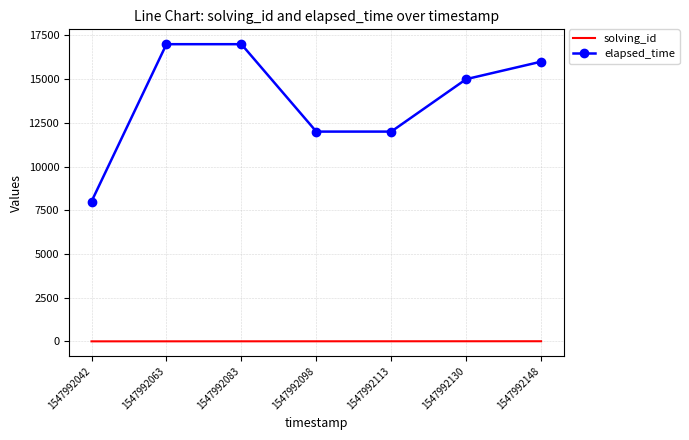

Is the value of elapsed_time at 1547992098 greater than the value of solving_id at 1547992063?

Yes